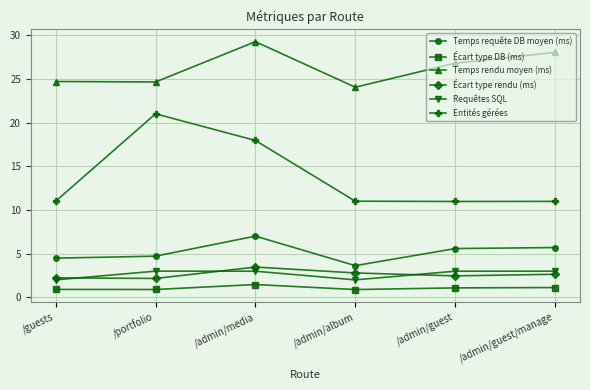

At which category does Requêtes SQL reach its first local valley?

/admin/album